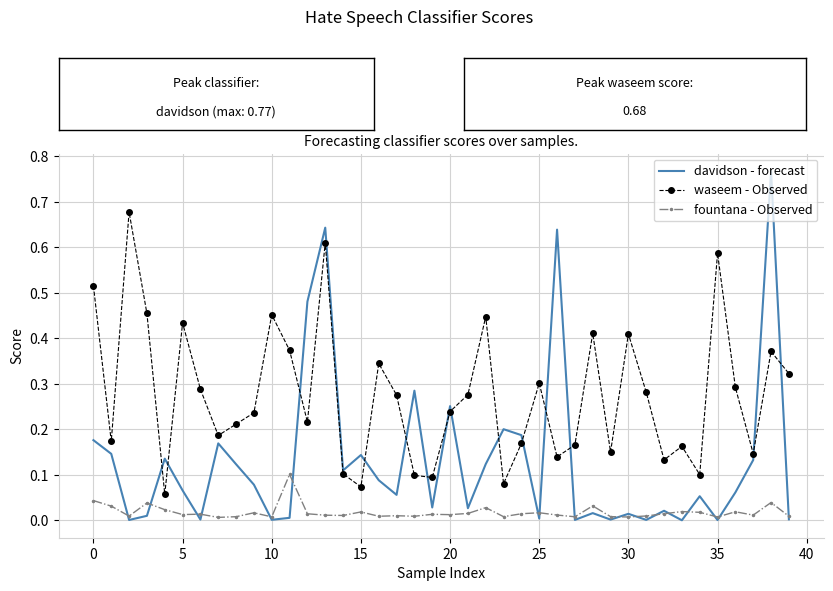

Which series has the largest range (max minus min)?

davidson - forecast